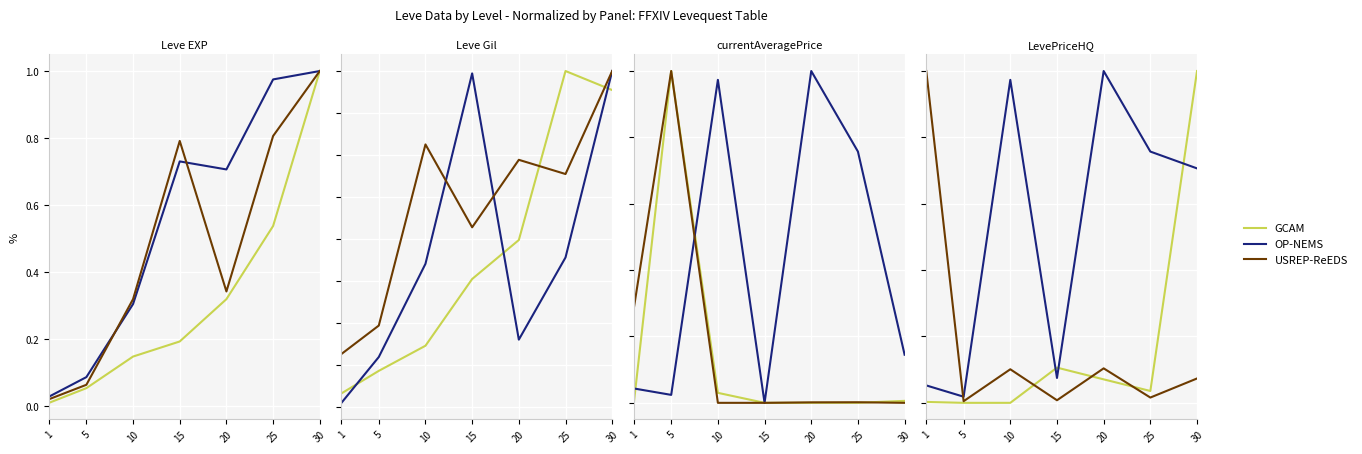

What is the maximum value shown in the chart?

1.0